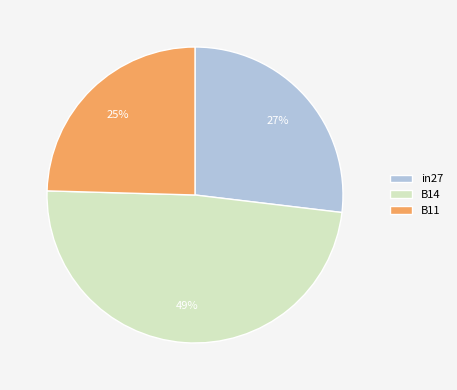

Combined, do in27 and B14 account for over 50%?

Yes